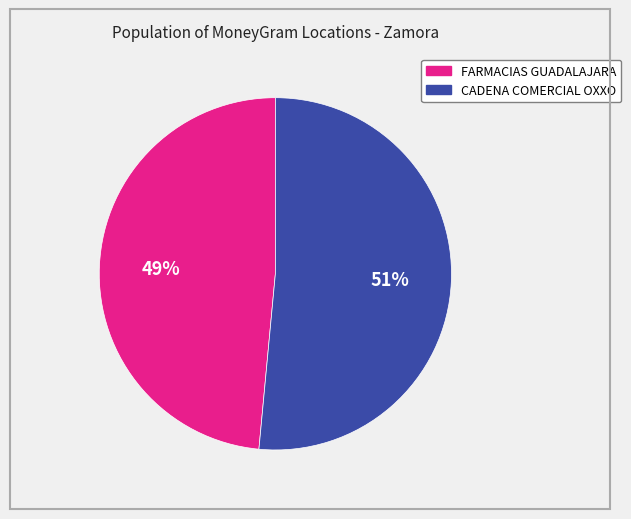

To the nearest percent, what is the average slice percentage?

50%